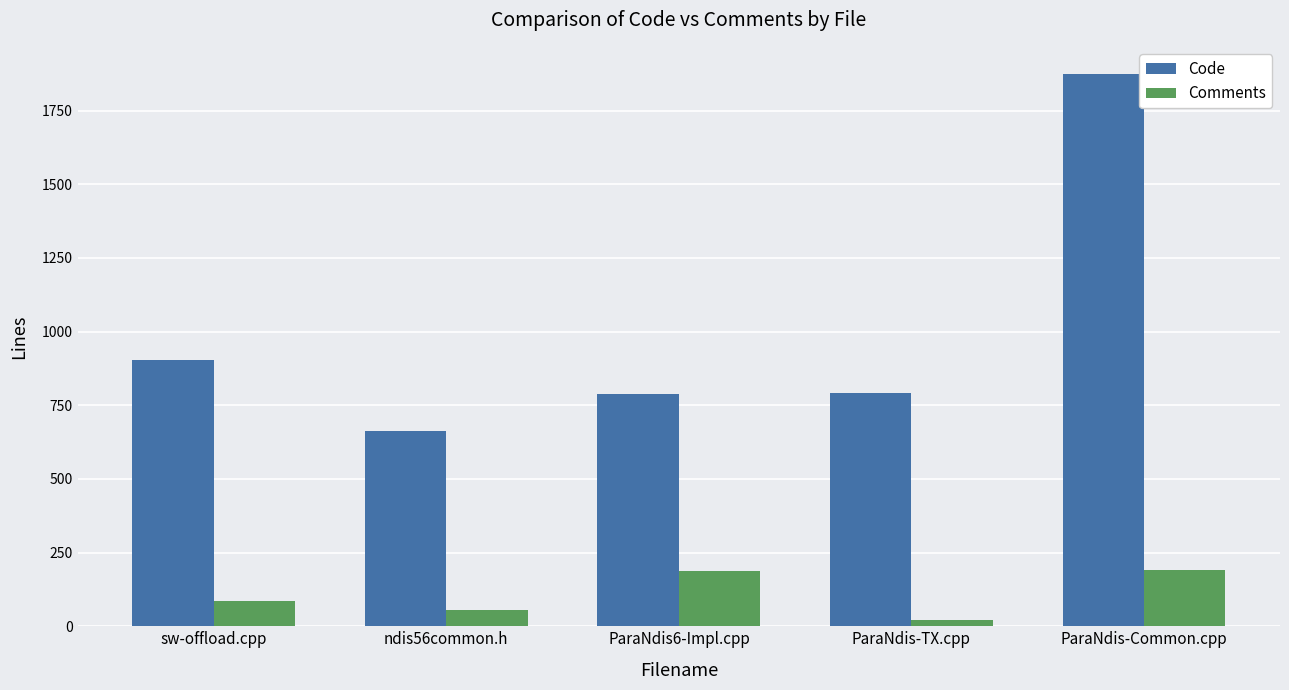

What is the average value of the Comments series?

109